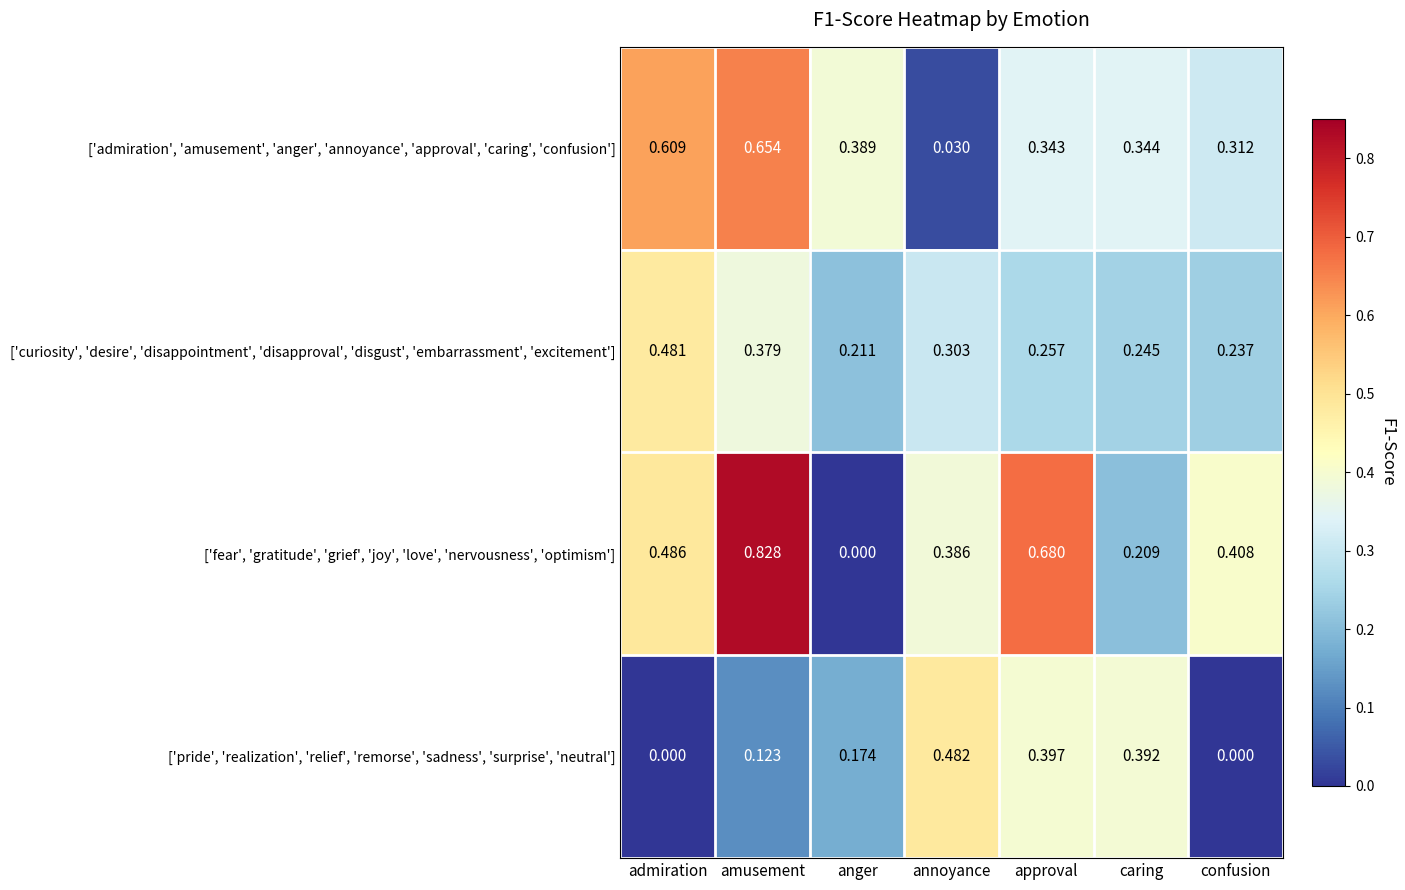

Which series changed the most between amusement and annoyance?

['admiration', 'amusement', 'anger', 'annoyance', 'approval', 'caring', 'confusion']